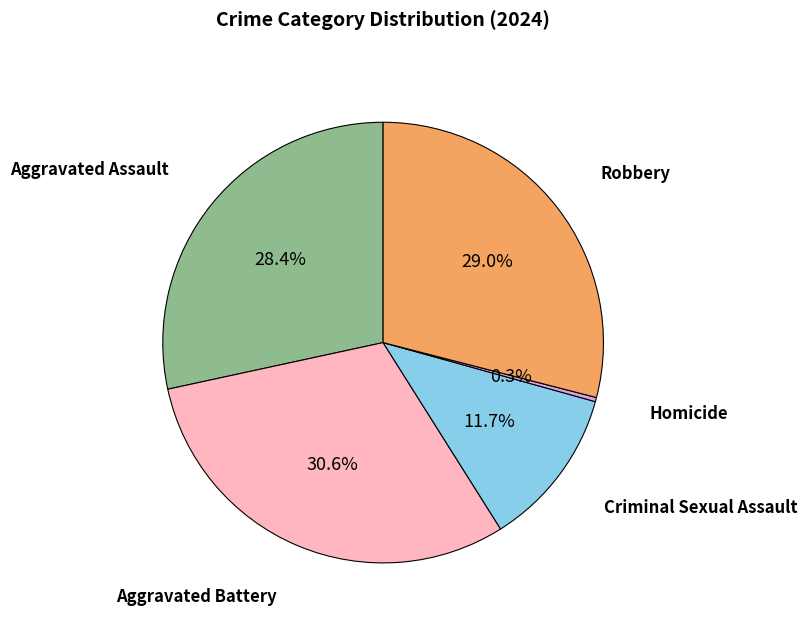

Count the number of slices in the pie.

5